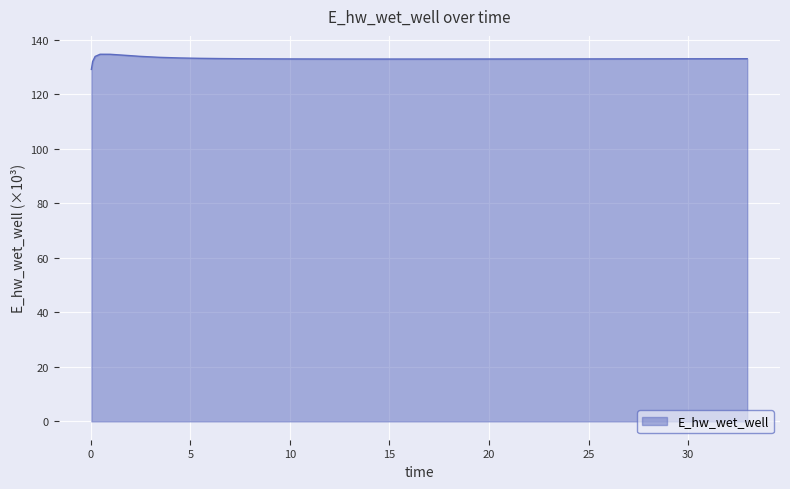

What is the minimum value shown in the chart?

129.1